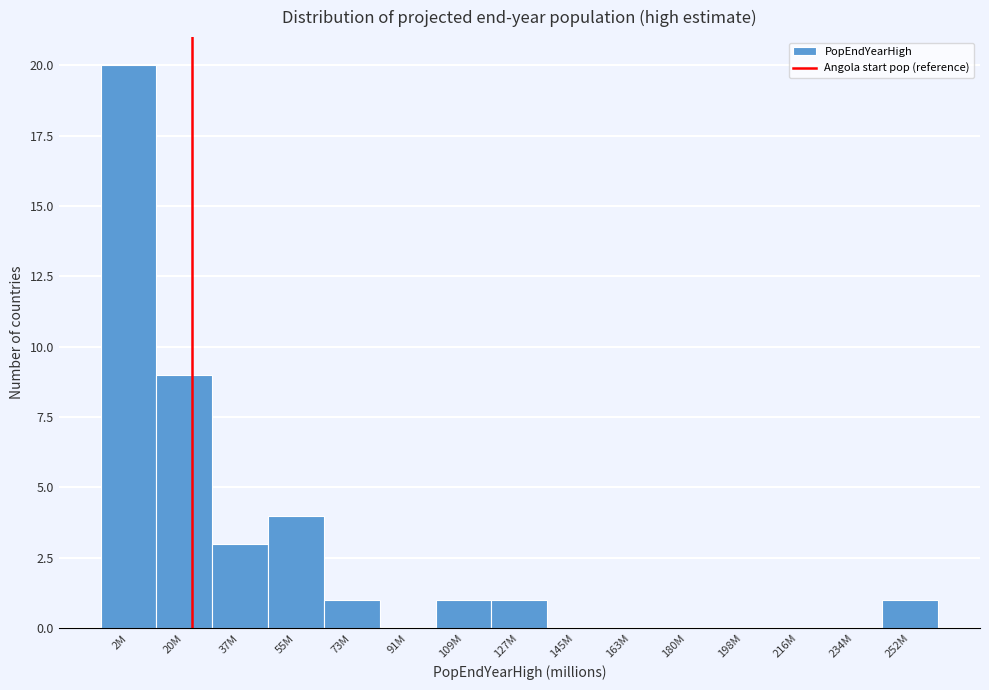

Reading left to right, transcribe all the data shown in this chart.

2M=20	20M=9	37M=3	55M=4	73M=1	91M=0	109M=1	127M=1	145M=0	163M=0	180M=0	198M=0	216M=0	234M=0	252M=1